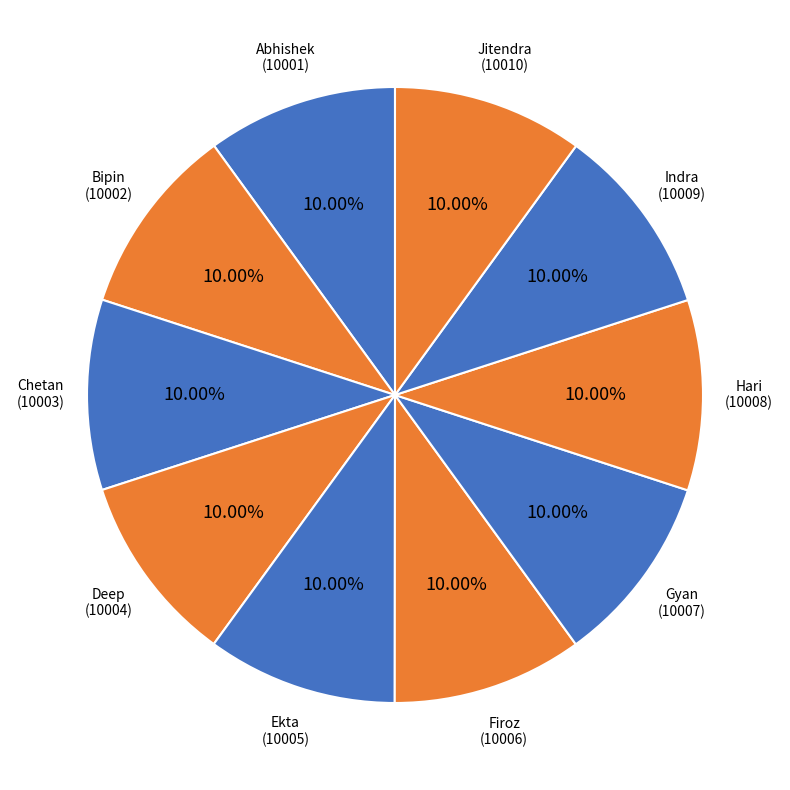

Count the number of slices in the pie.

10